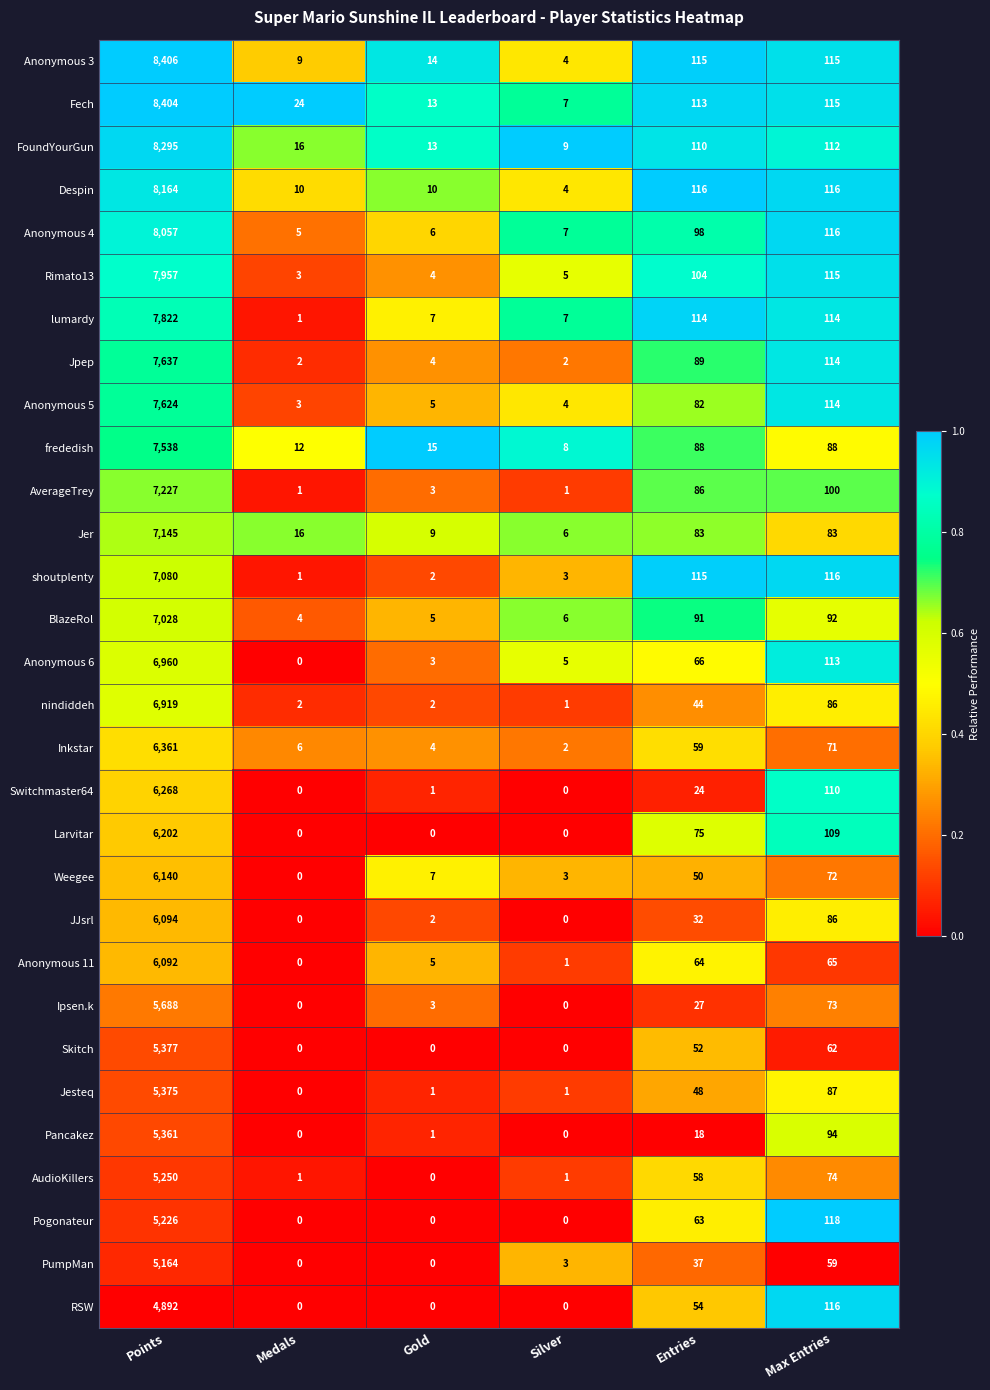

At how many categories does at least one series exceed 0?

6